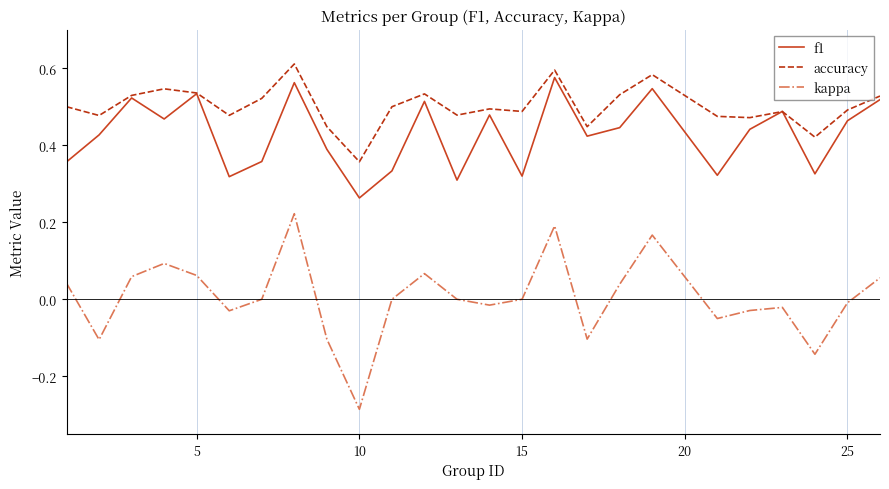

Which series has the largest total across all categories?

accuracy